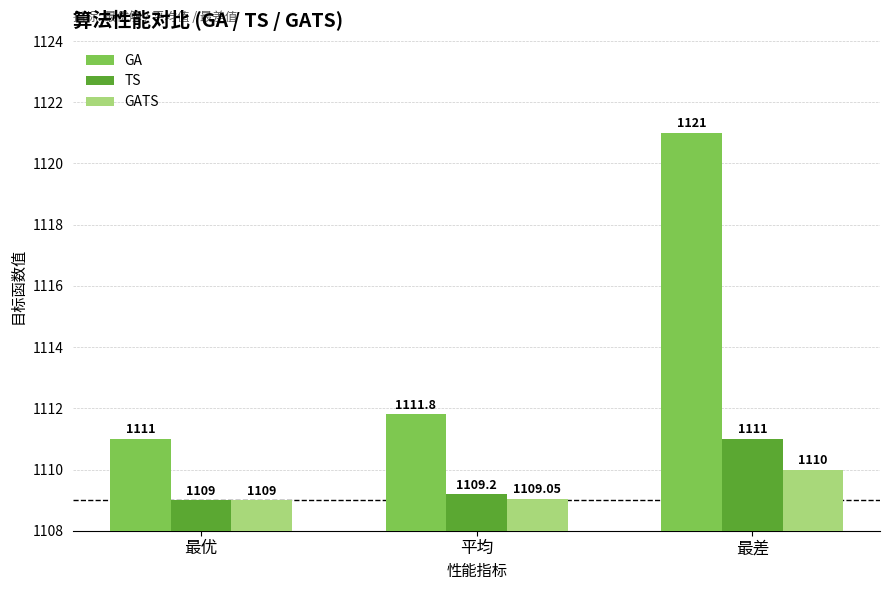

What is the maximum value for GA?

1121.0